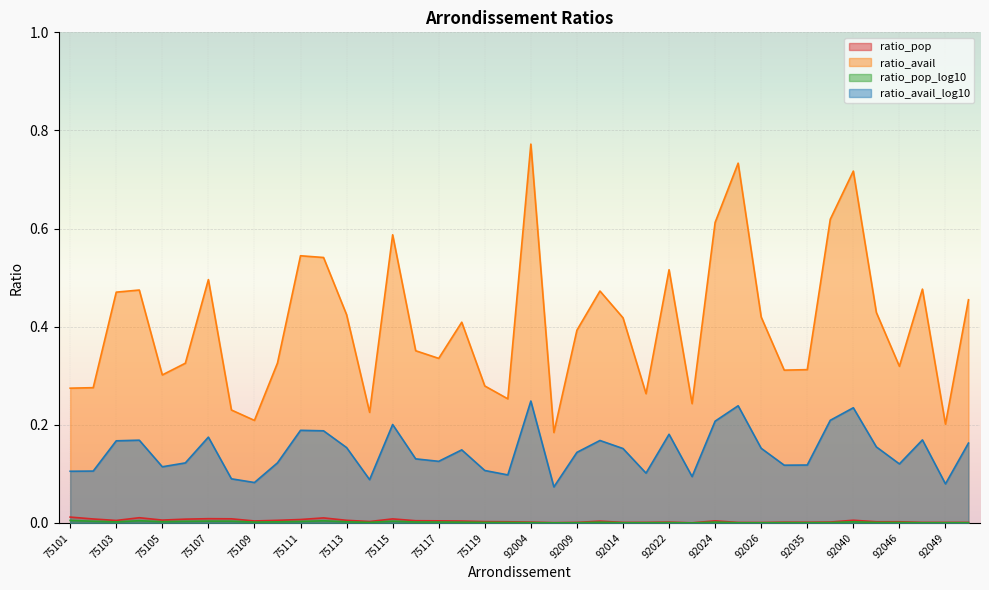

What is the approximate value of ratio_avail_log10 at 75114?

0.1